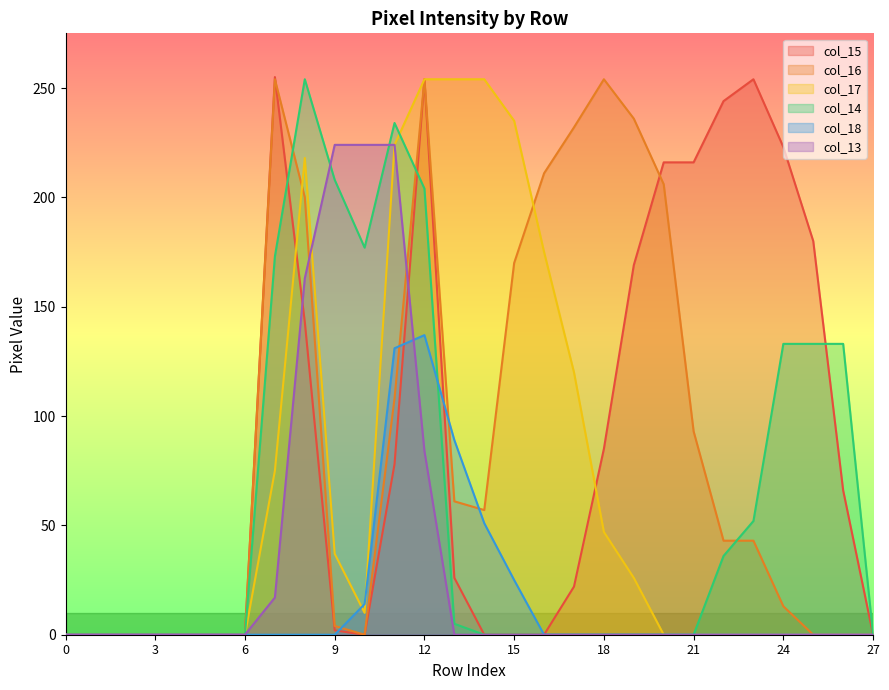

What is the maximum value shown in the chart?

255